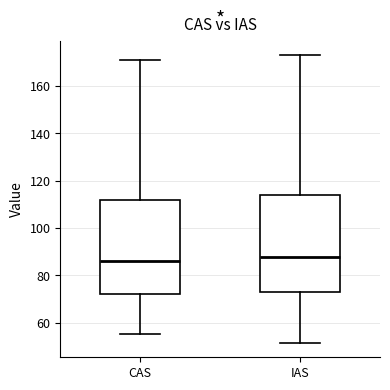

Where is the lower edge of the box for IAS on the y-axis? The values are not printed on the chart, so give them approximately, as read against the axis.

72